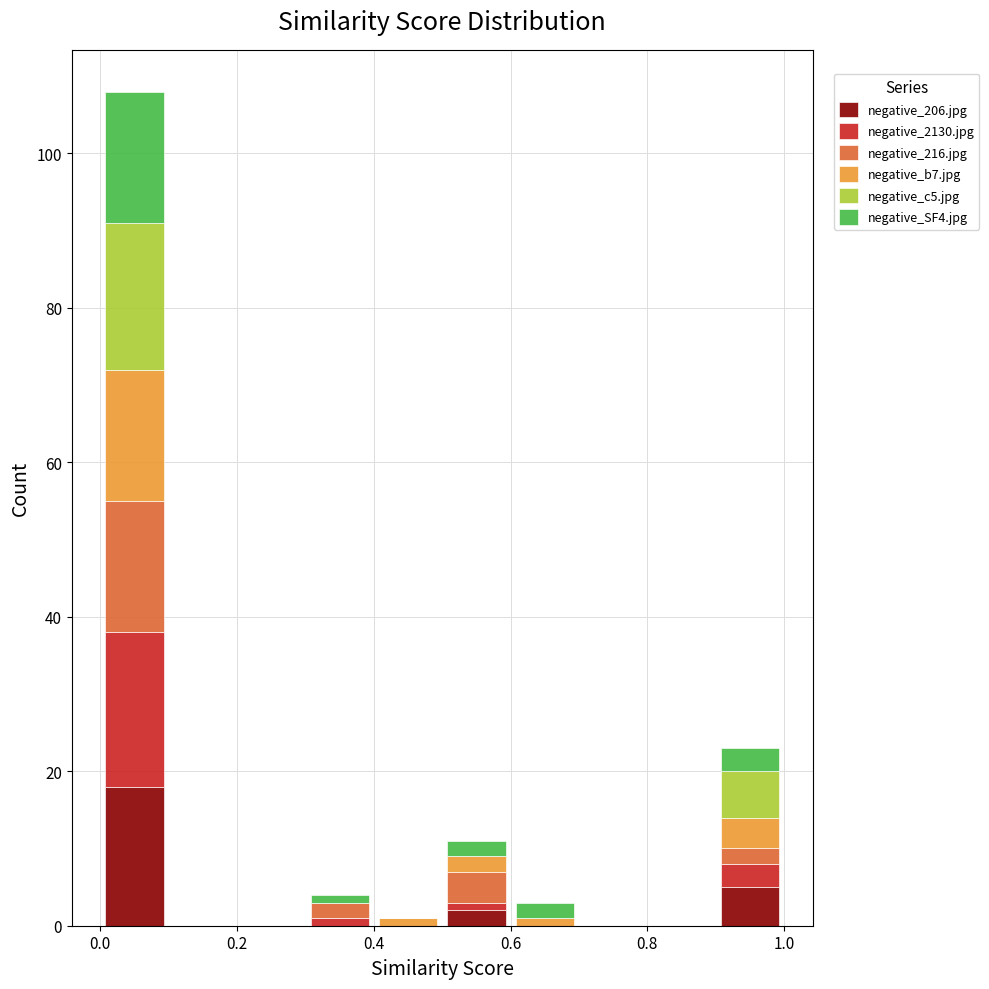

Reading left to right, list every stacked bar in this chart as the range it spans on the x-axis followed by its total height. The values are not printed on the chart, so give them approximately, as read against the axis.

0.0 to 0.1: 108
0.1 to 0.2: 0
0.2 to 0.3: 0
0.3 to 0.4: 4
0.4 to 0.5: under 2
0.5 to 0.6: 12
0.6 to 0.7: 4
0.7 to 0.8: 0
0.8 to 0.9: 0
0.9 to 1.0: 24